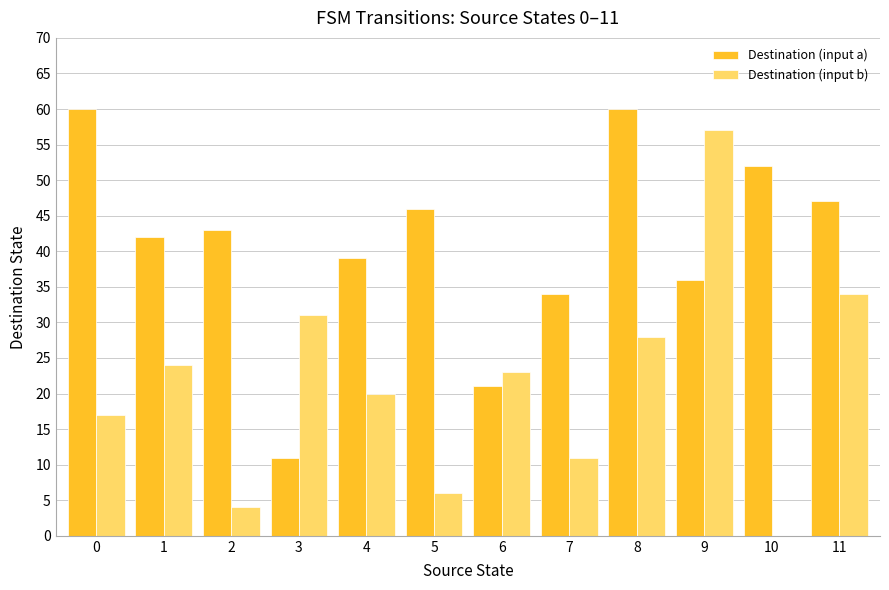

Reading left to right, extract all data points from this chart.

Destination (input a): 0=60	1=42	2=43	3=11	4=39	5=46	6=21	7=34	8=60	9=36	10=52	11=47
Destination (input b): 0=17	1=24	2=4	3=31	4=20	5=6	6=23	7=11	8=28	9=57	10=0	11=34